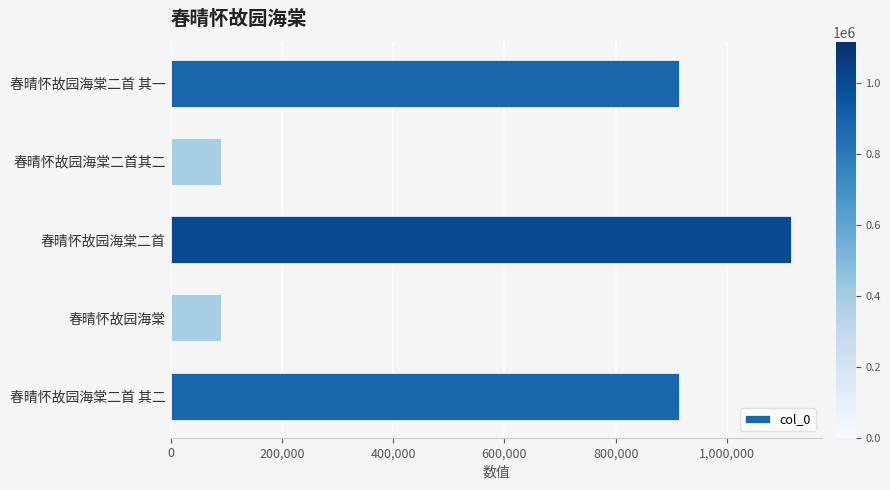

Between 春晴怀故园海棠二首其二 and 春晴怀故园海棠二首 其二, which is larger?

春晴怀故园海棠二首 其二